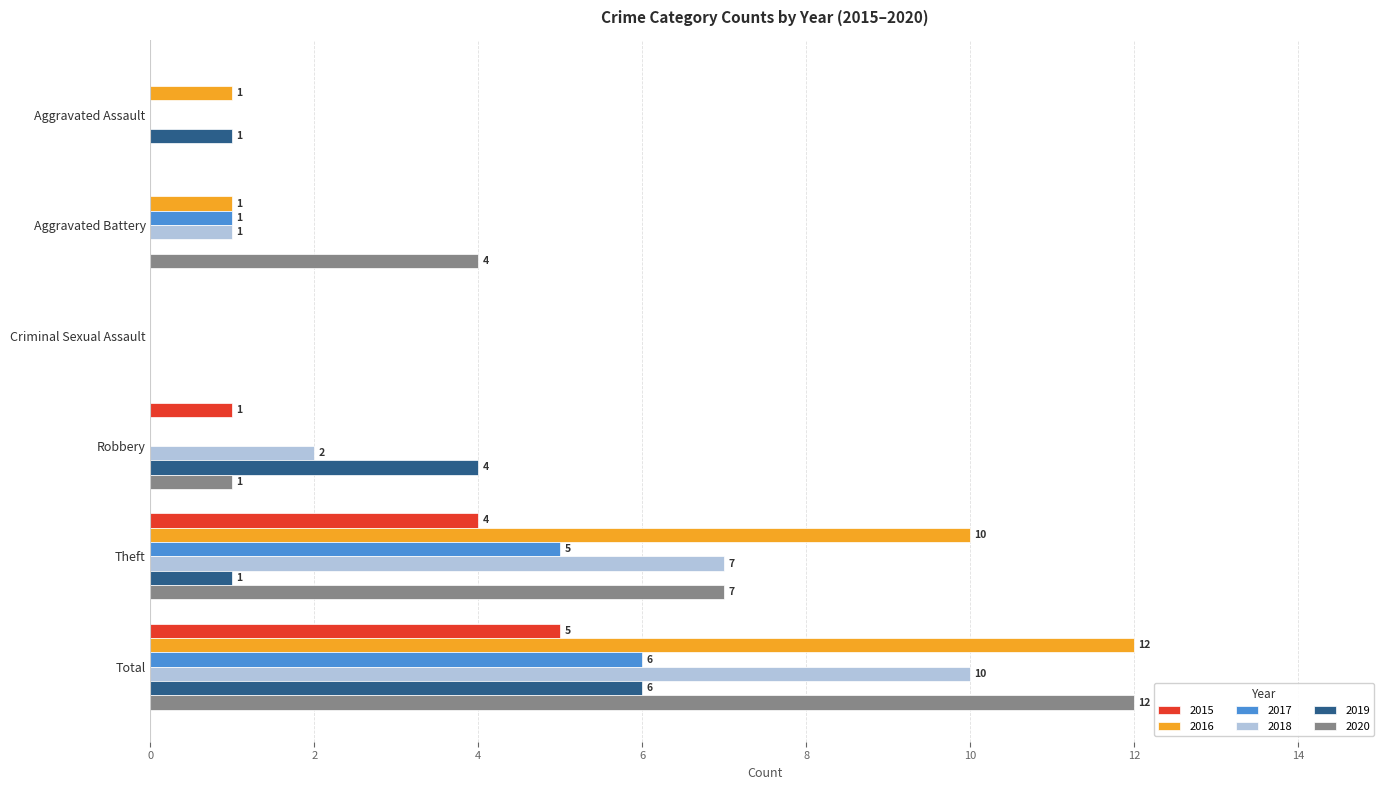

Which category has the highest value across all series?

Total